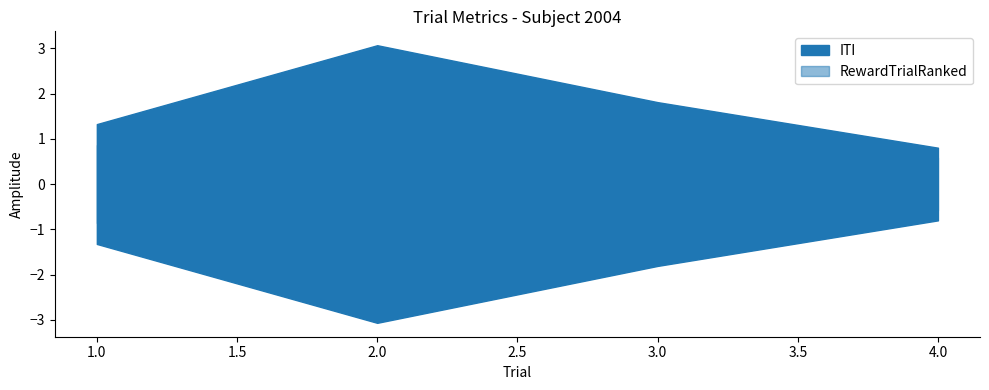

At 2, list the series in order from smallest to largest.

RewardTrialRanked, ITI